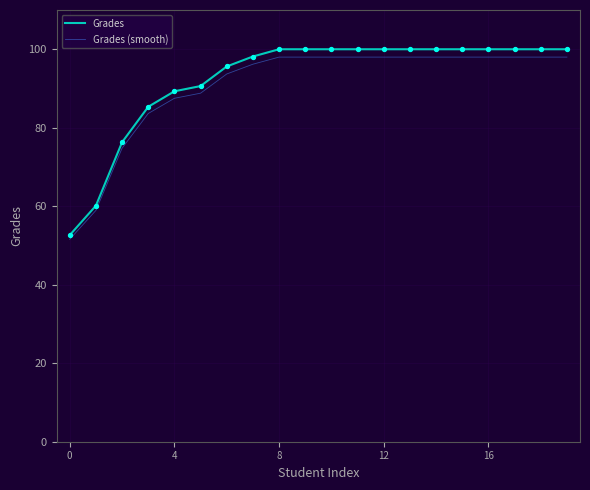

What is the maximum value for Grades (smooth)?

98.0